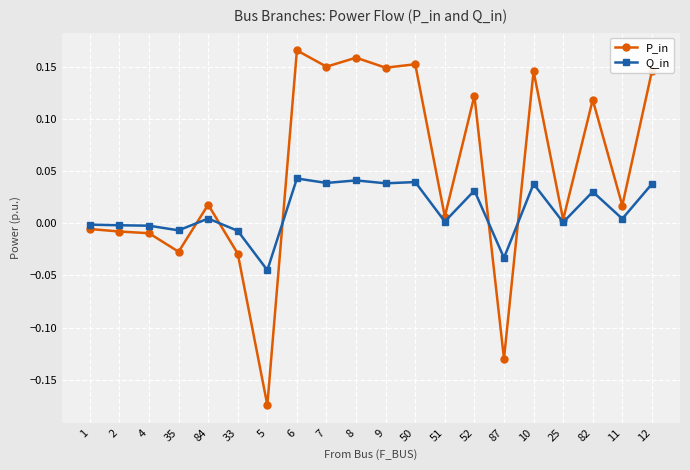

Between which two adjacent categories do P_in and Q_in first intersect?

35 and 84